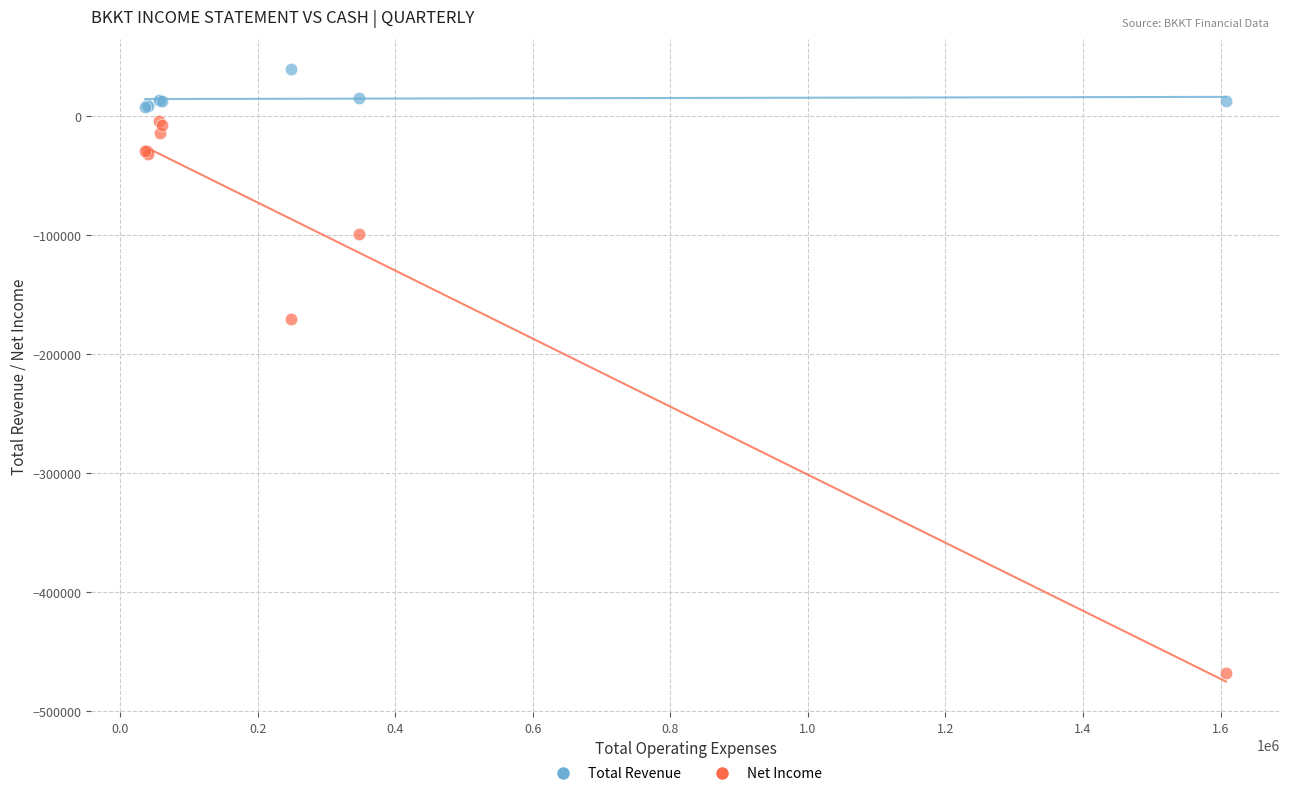

Across all series, what Y value is closest to -214350?

-170300